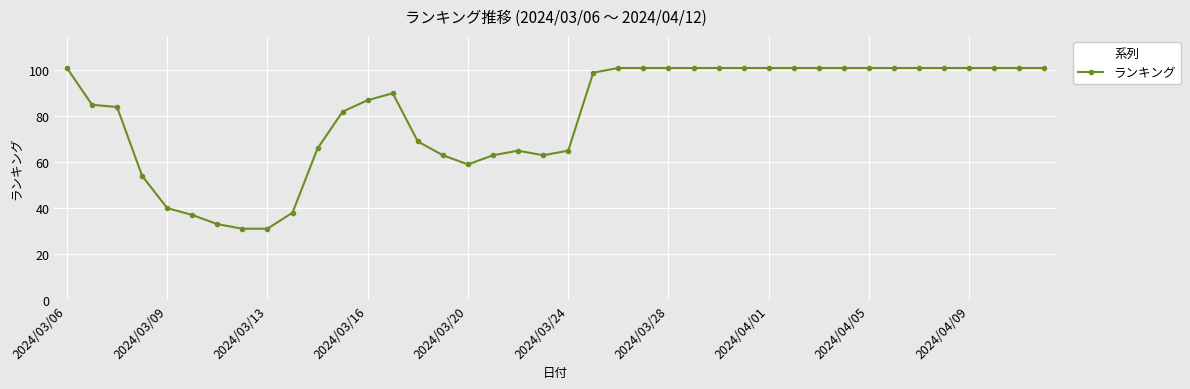

What is the difference between the maximum and minimum values?

70